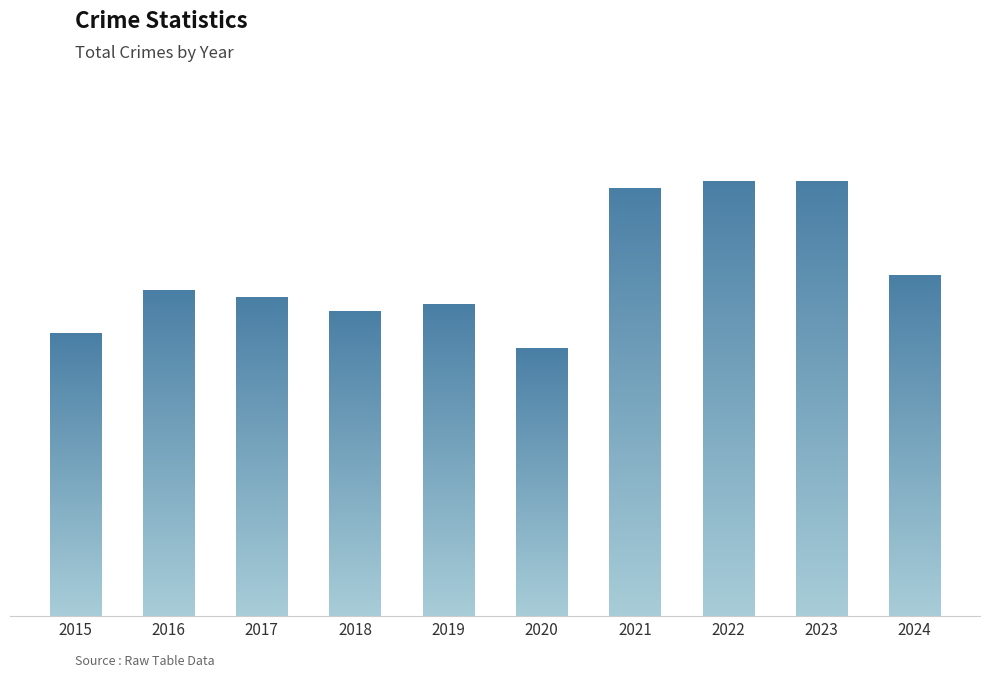

Does the chart contain any negative values?

No